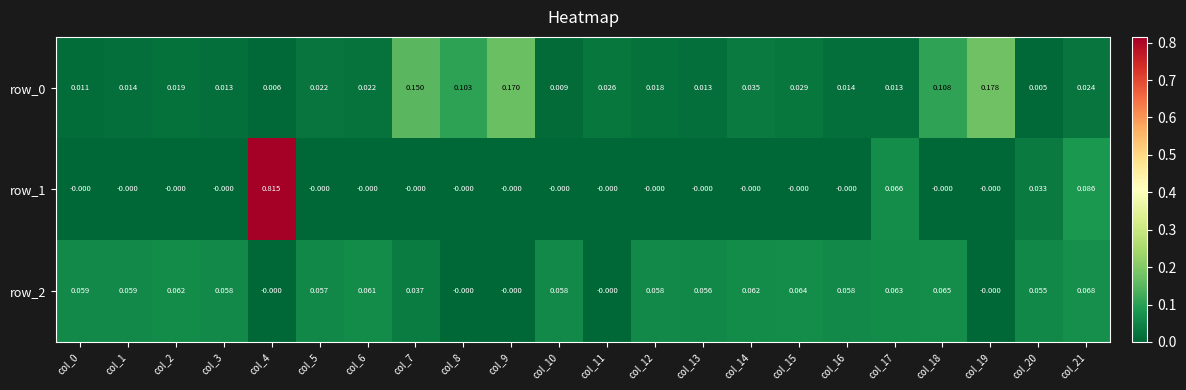

Is the value of row_2 at col_0 greater than the value of row_0 at col_18?

No